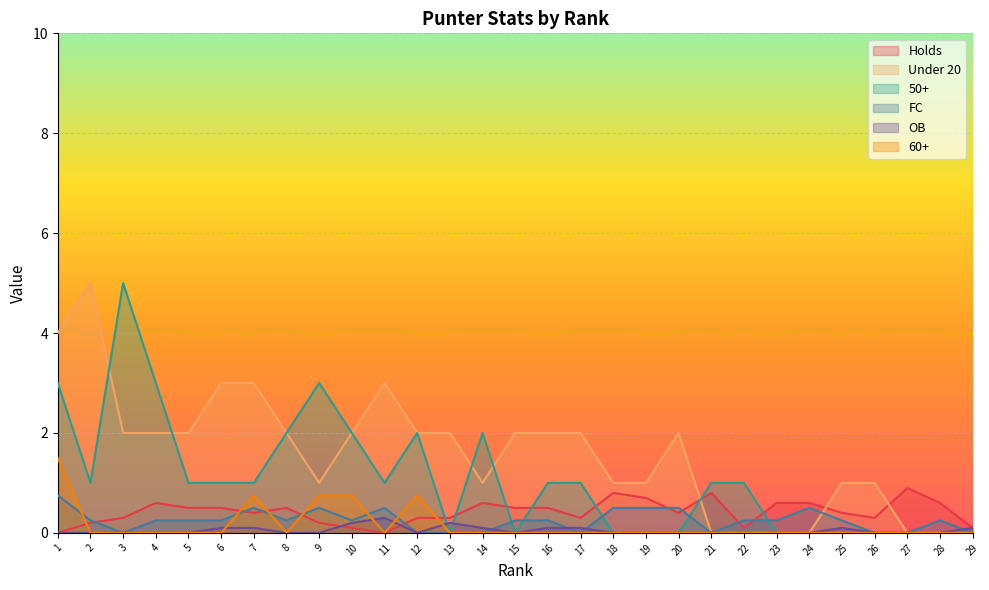

At 25, list the series in order from smallest to largest.

50+, 60+, OB, FC, Holds, Under 20